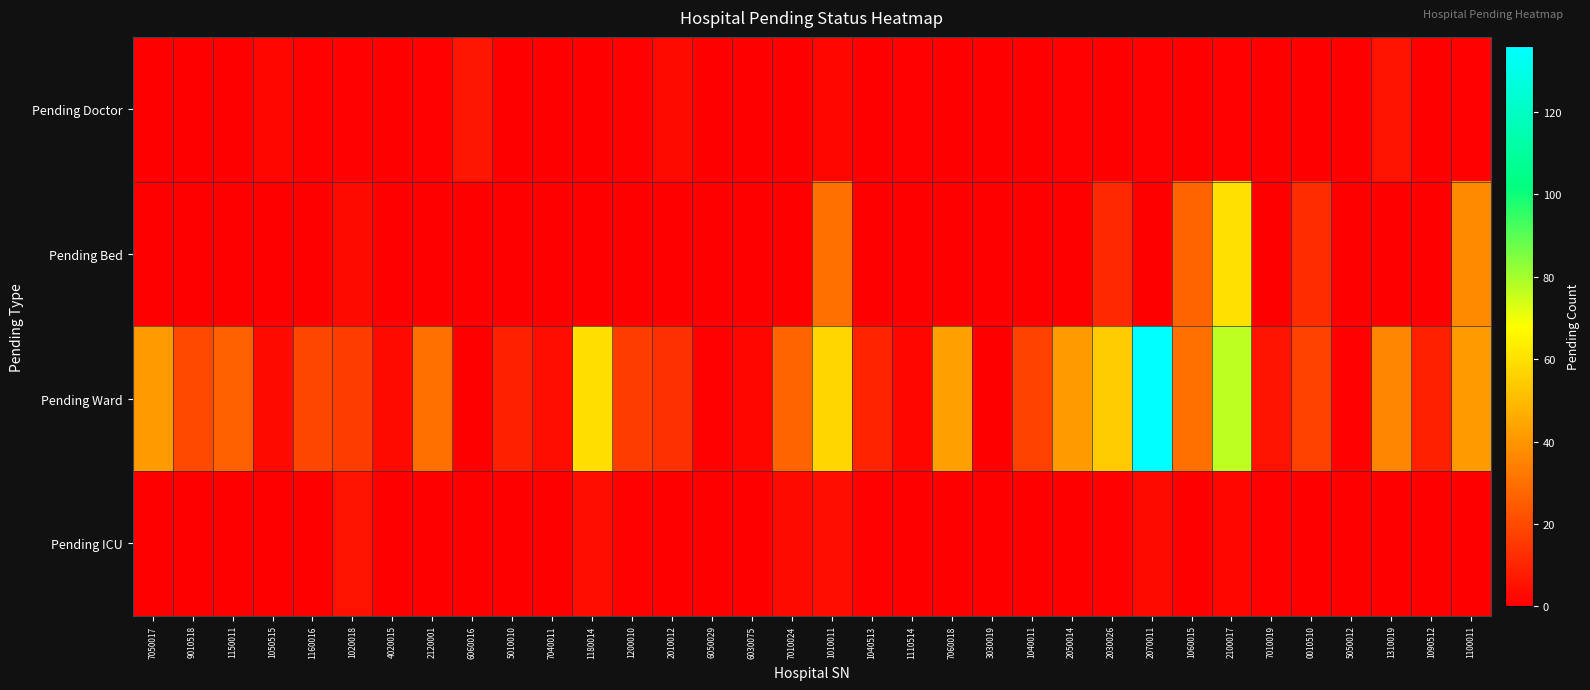

Between 7010019 and 1100011, which is larger?

1100011